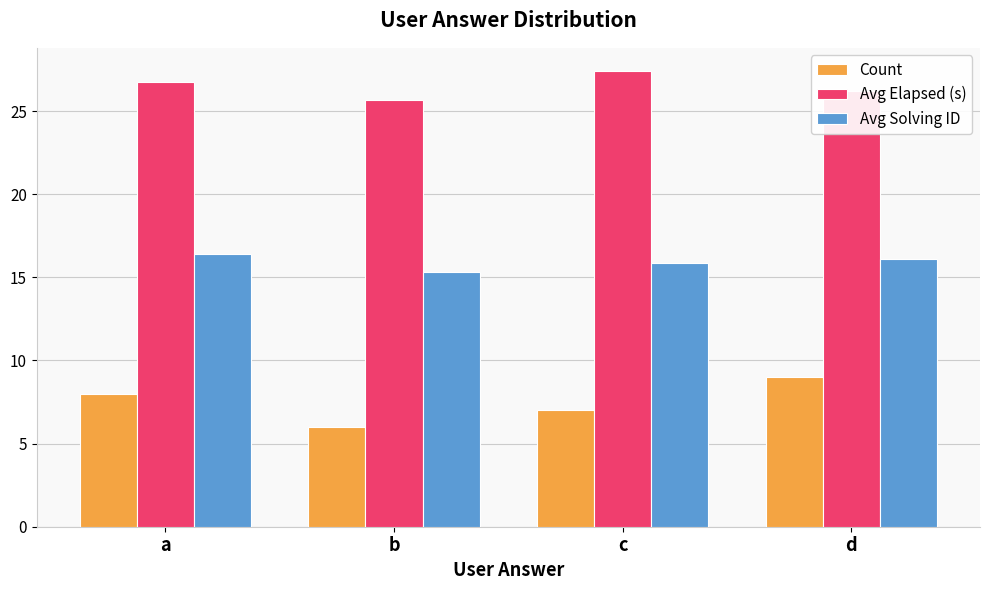

What are all the series names shown in the legend?

Count, Avg Elapsed (s), Avg Solving ID